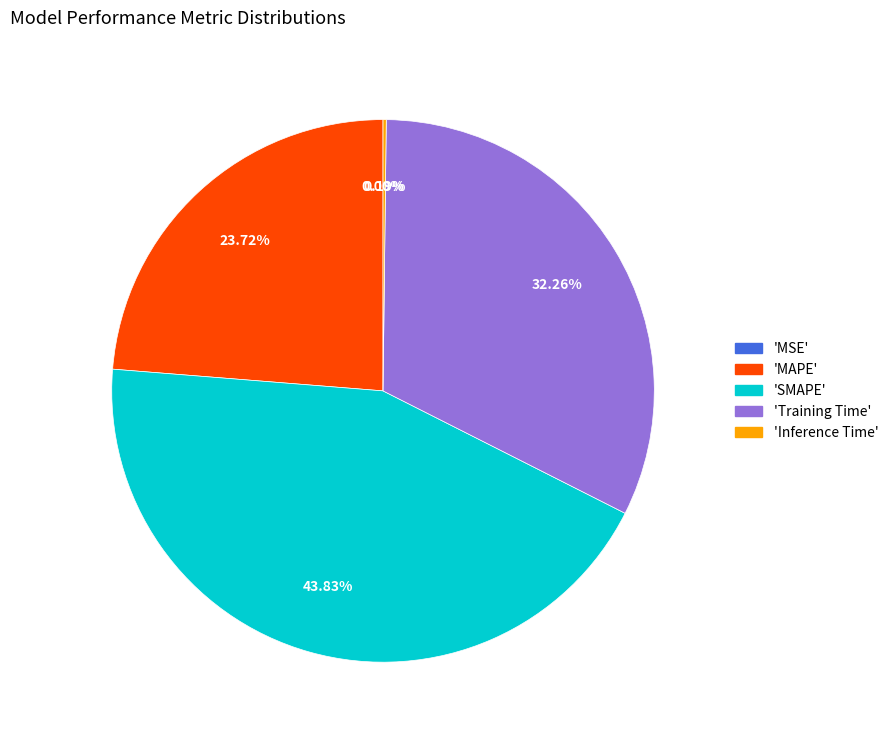

Is there a majority slice in this chart?

No